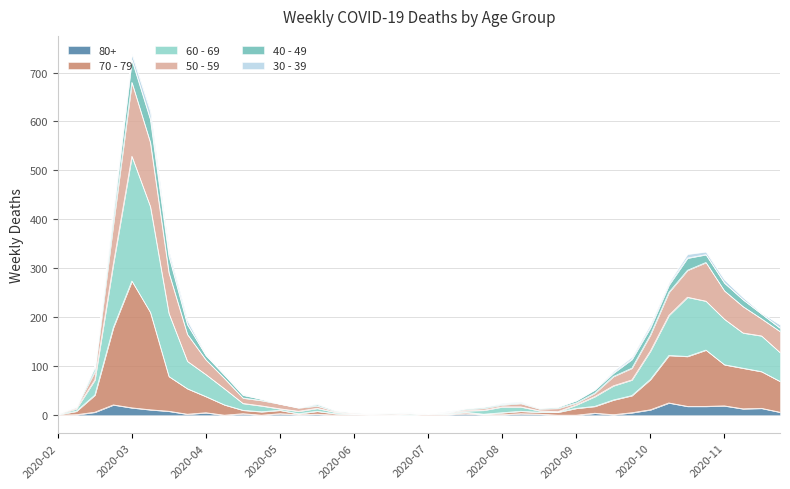

At which category is the sum across all series the highest?

2020-03